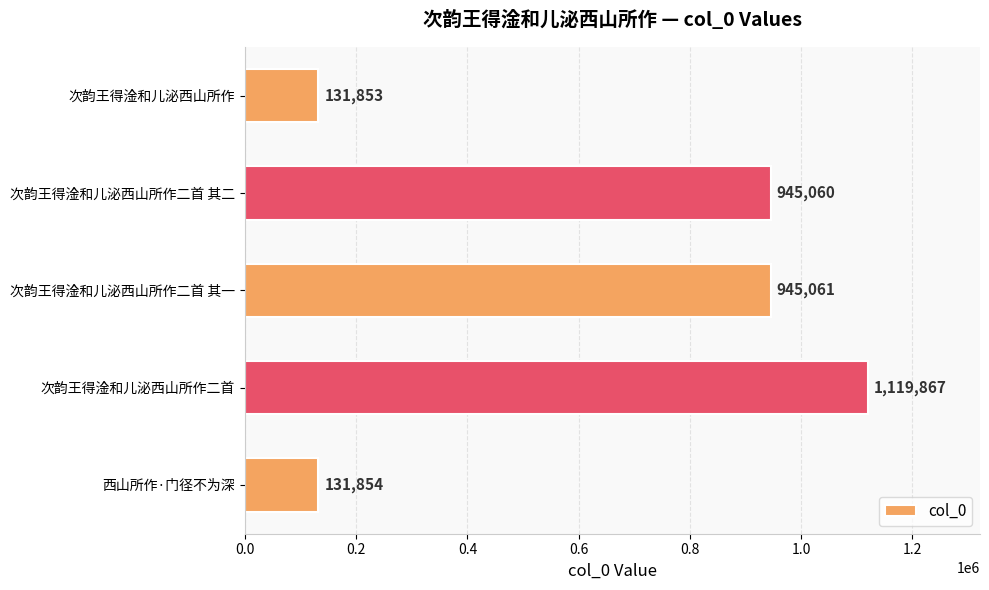

The chart shows a value of 945060 at 次韵王得淦和儿泌西山所作二首 其二. True or false?

True